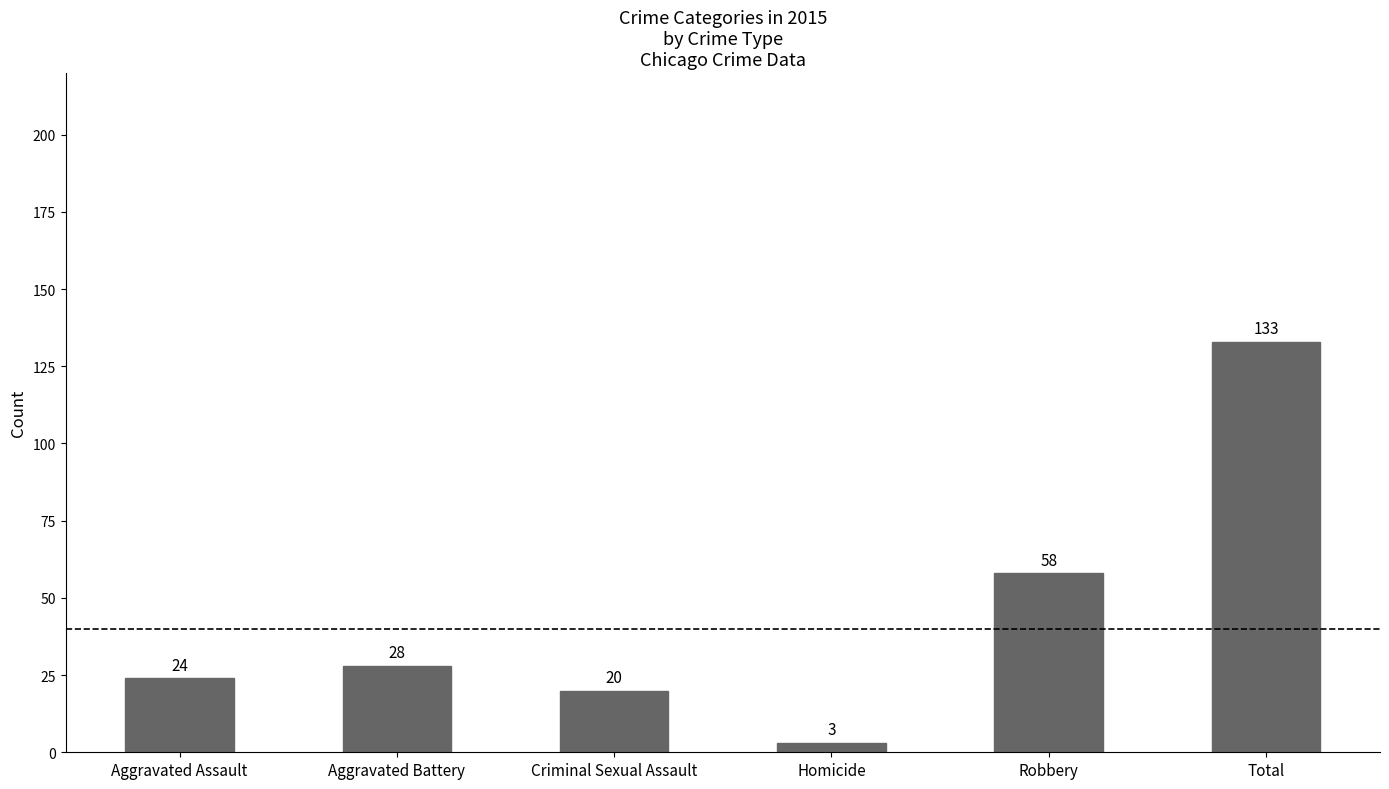

Does the chart contain any negative values?

No